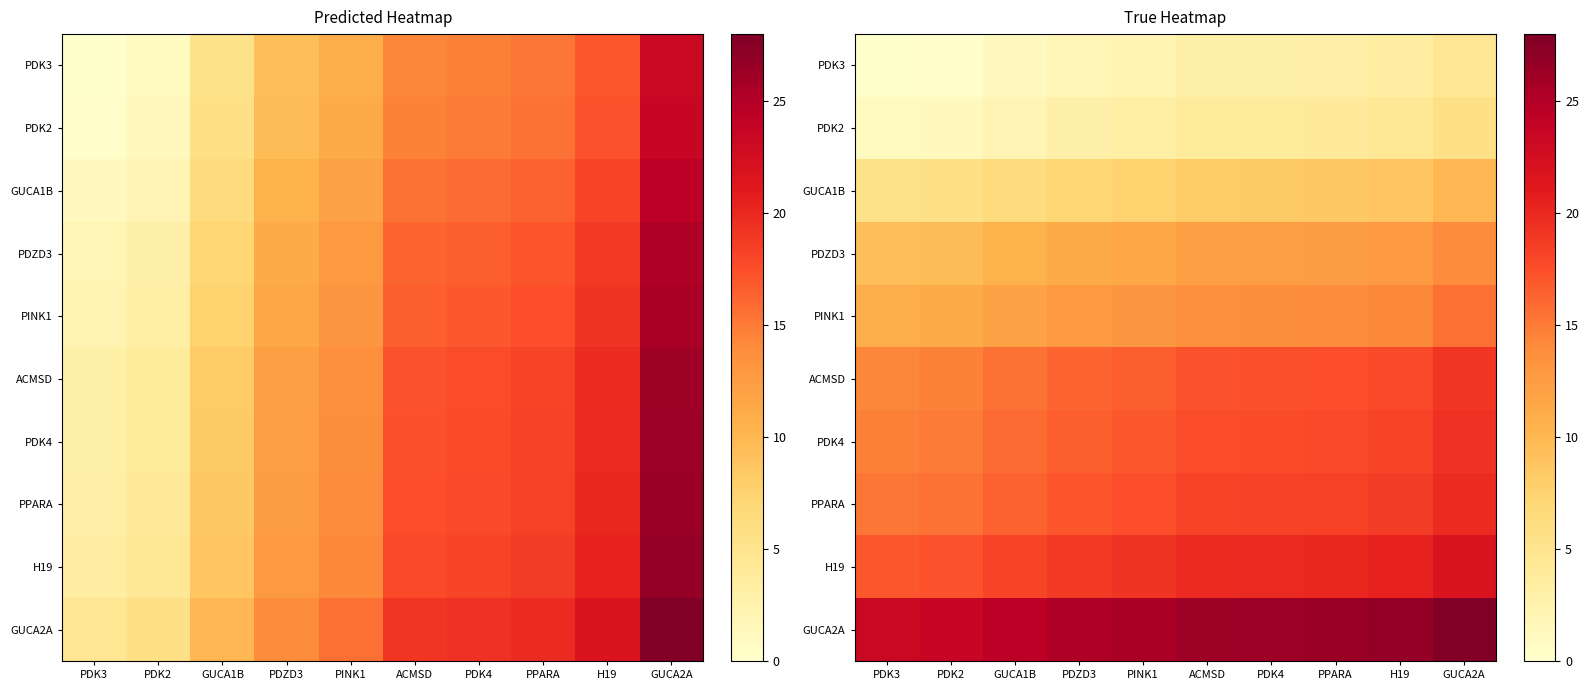

At how many categories does at least one series exceed 5?

10